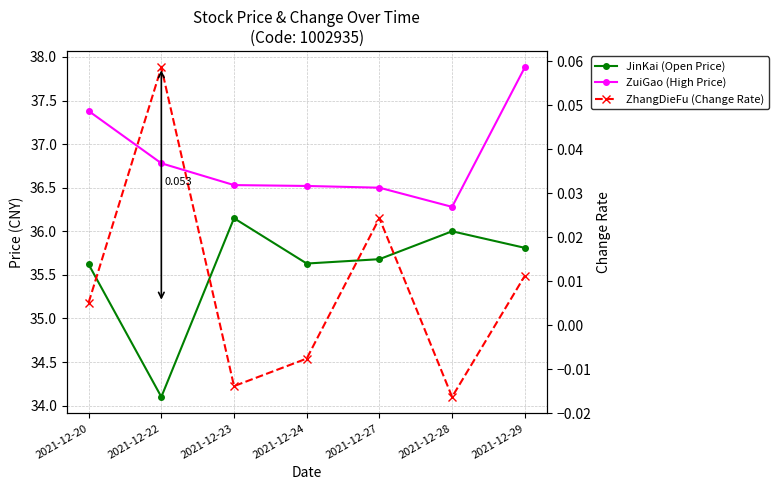

Reading left to right, list all the values displayed in this chart.

JinKai (Open Price): 35.6	34.1	36.1	35.6	35.7	36.0	35.8
ZuiGao (High Price): 37.4	36.8	36.5	36.5	36.5	36.3	37.9
ZhangDieFu (Change Rate): 0.0	0.1	-0.0	-0.0	0.0	-0.0	0.0